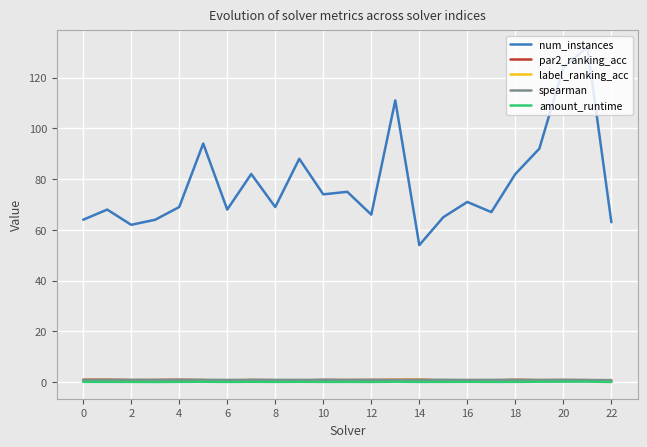

What is the minimum value for spearman?

0.8